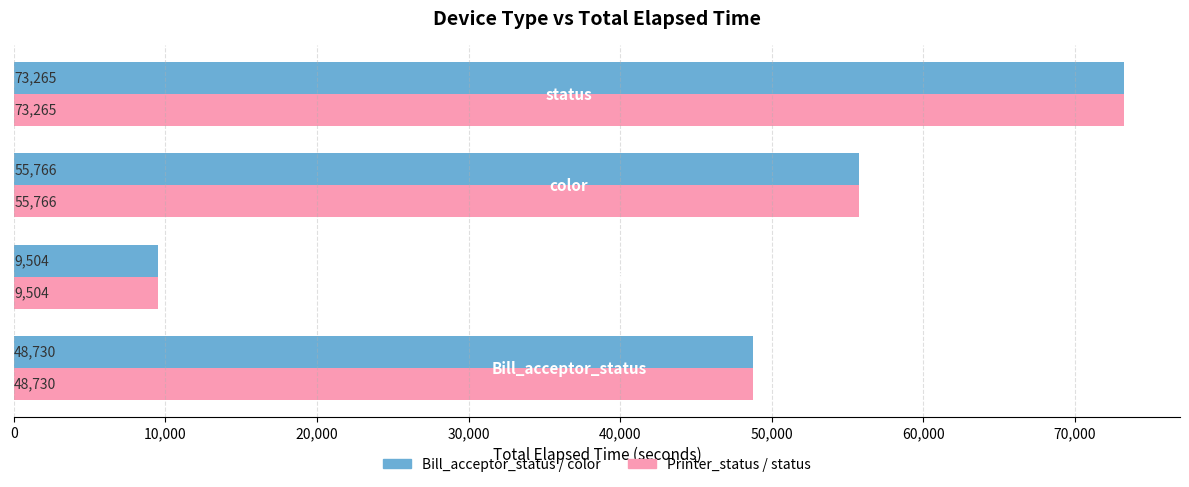

How many distinct data groups are displayed?

2